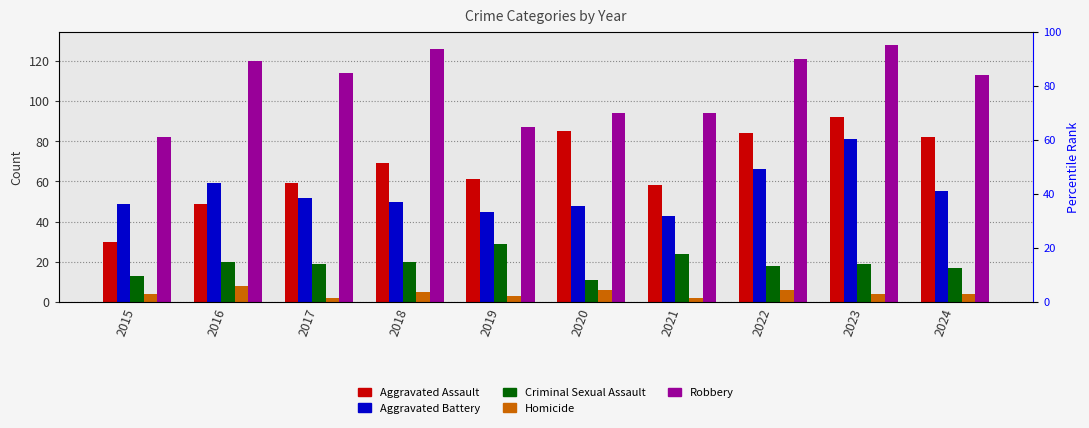

What is the value of the Criminal Sexual Assault bar at the 1st from the left?

13